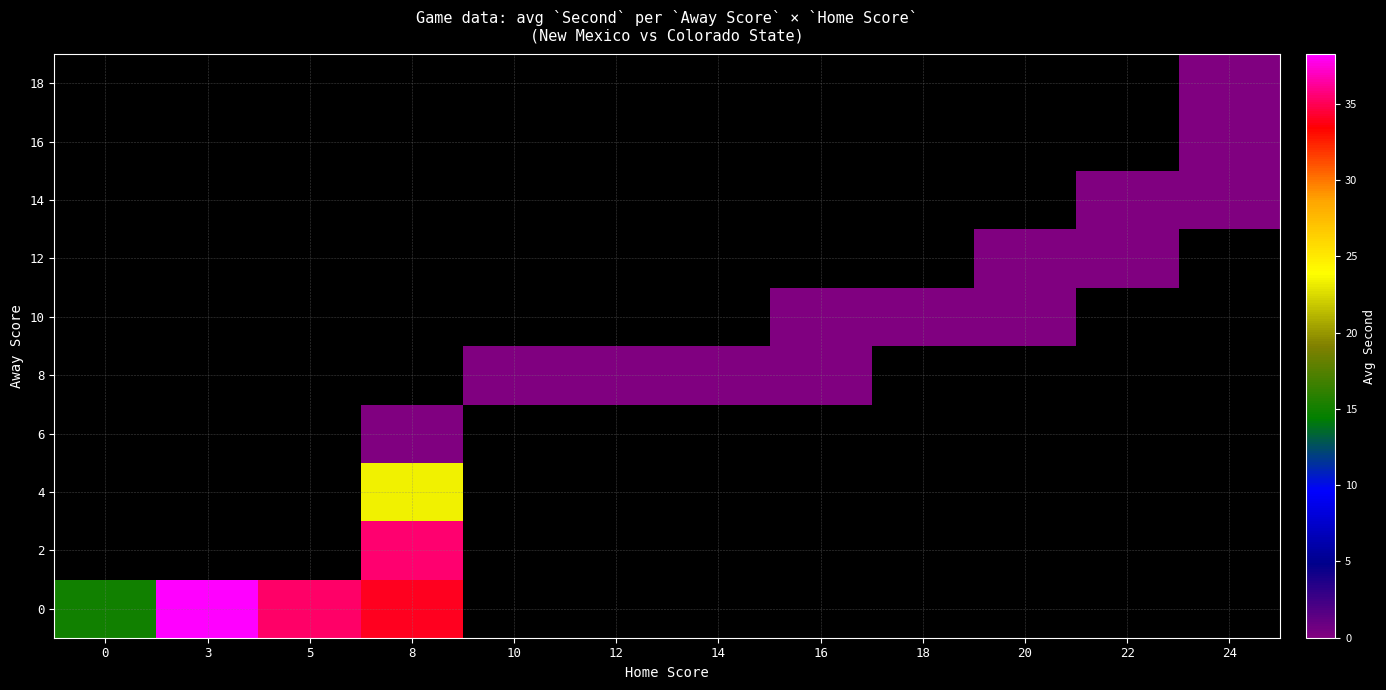

At how many categories does at least one series exceed 30?

3